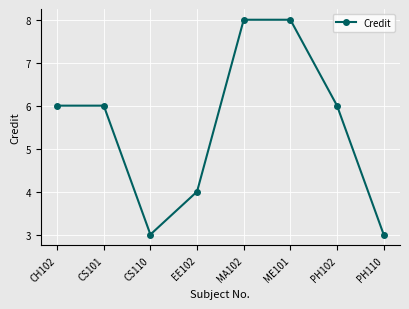

At which category does the data reach its first local valley?

CS110